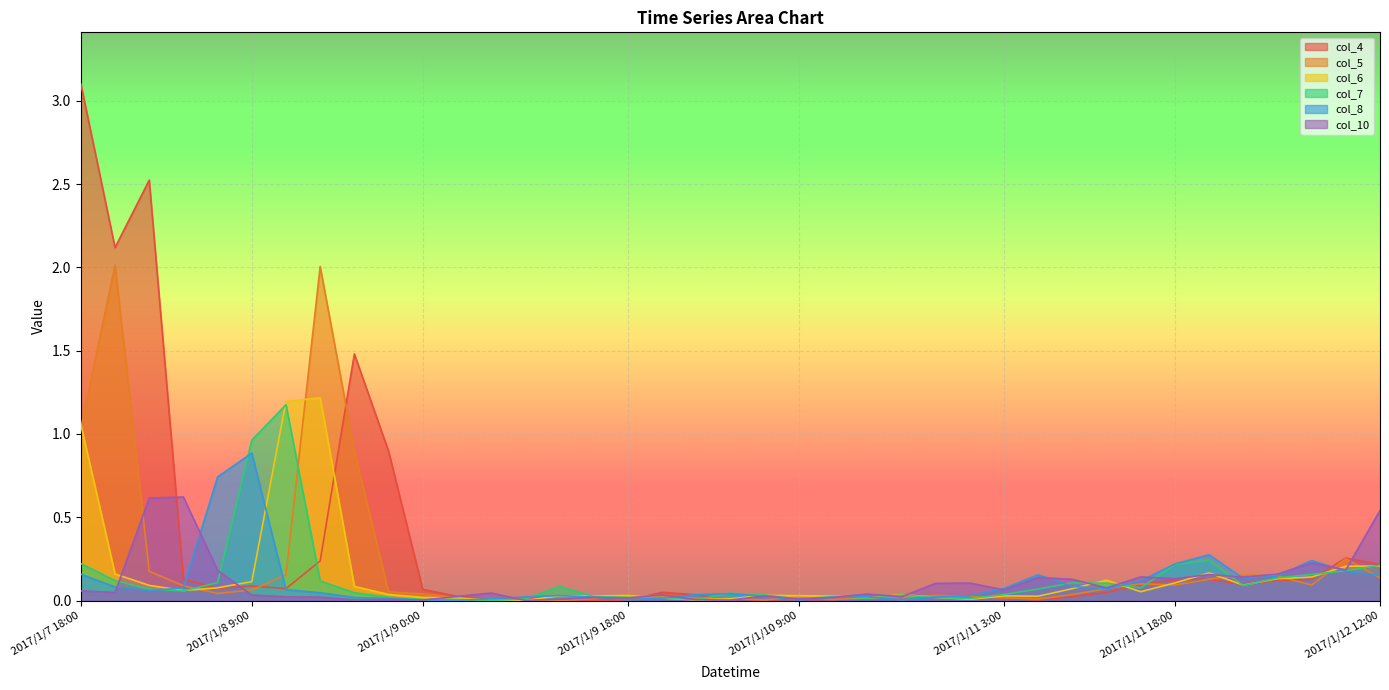

Is the value of col_8 at 2017/1/9 0:00 greater than the value of col_5 at 2017/1/8 0:00?

No